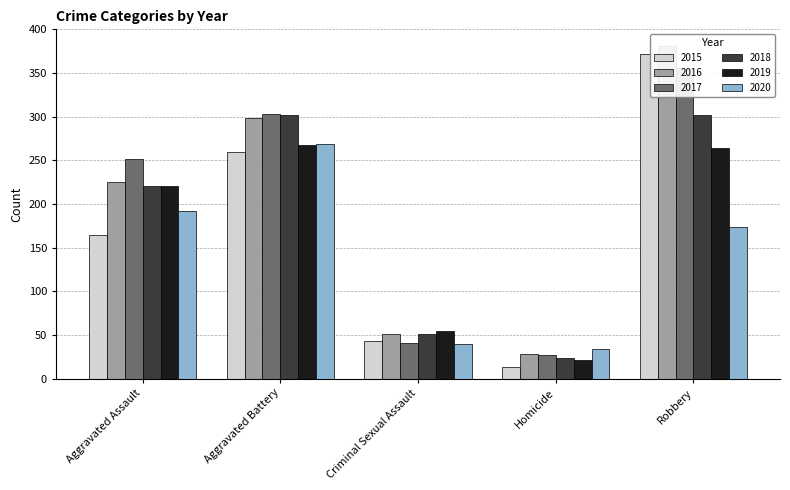

What is the difference between the second highest and second lowest values in the 2017 series?

262